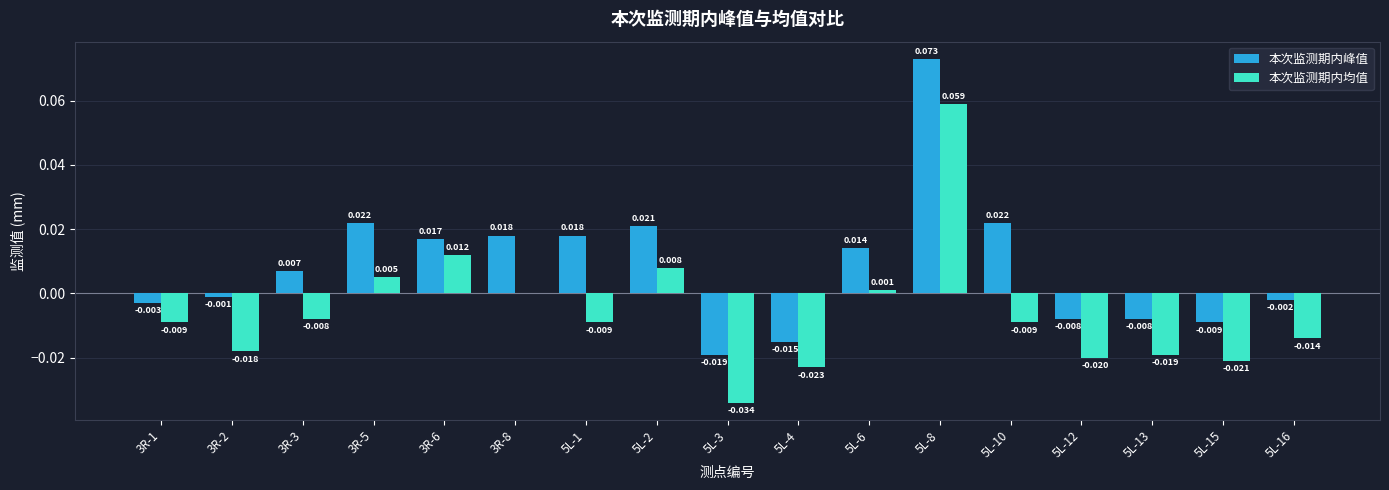

Between 3R-5 and 5L-12, which series saw the biggest shift?

本次监测期内峰值